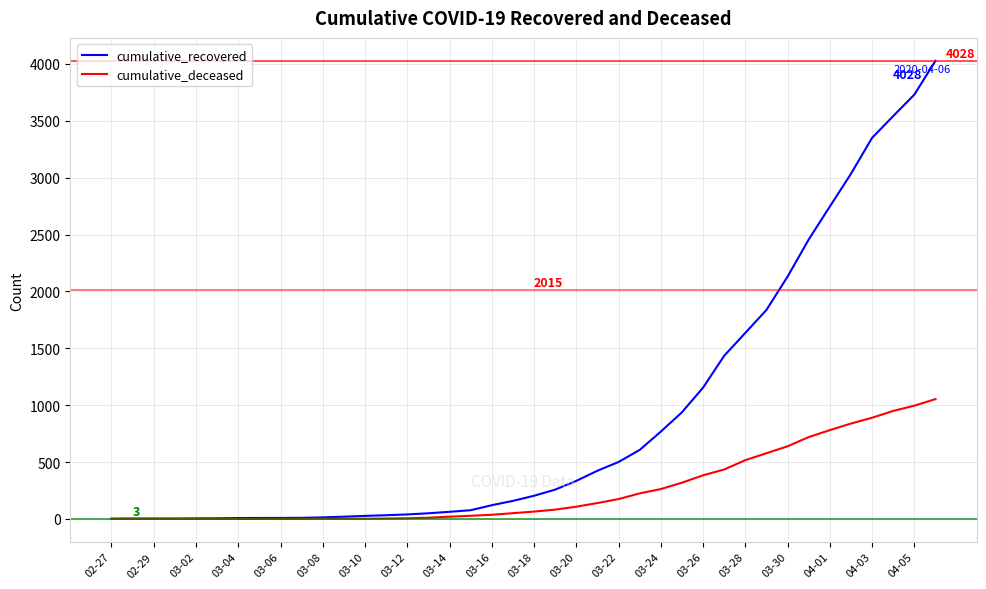

Does the chart have visible grid lines?

Yes